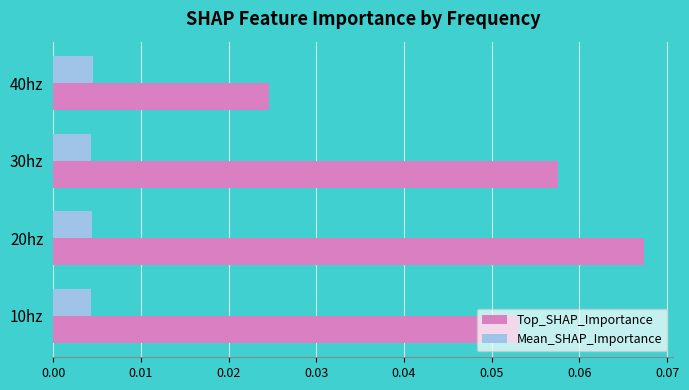

Count the Mean_SHAP_Importance values in the range 0 to 1.

4